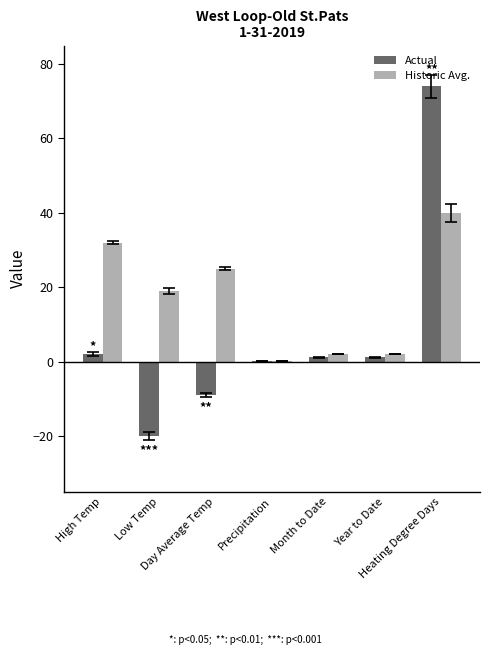

What is the sum of all Historic Avg. values?

120.2